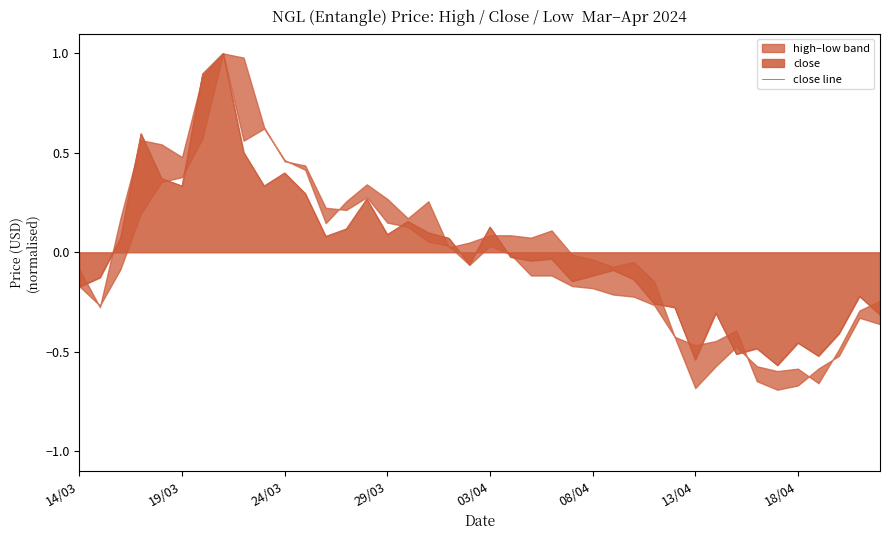

The close line series shows -0.1 at 13/04. True or false?

False